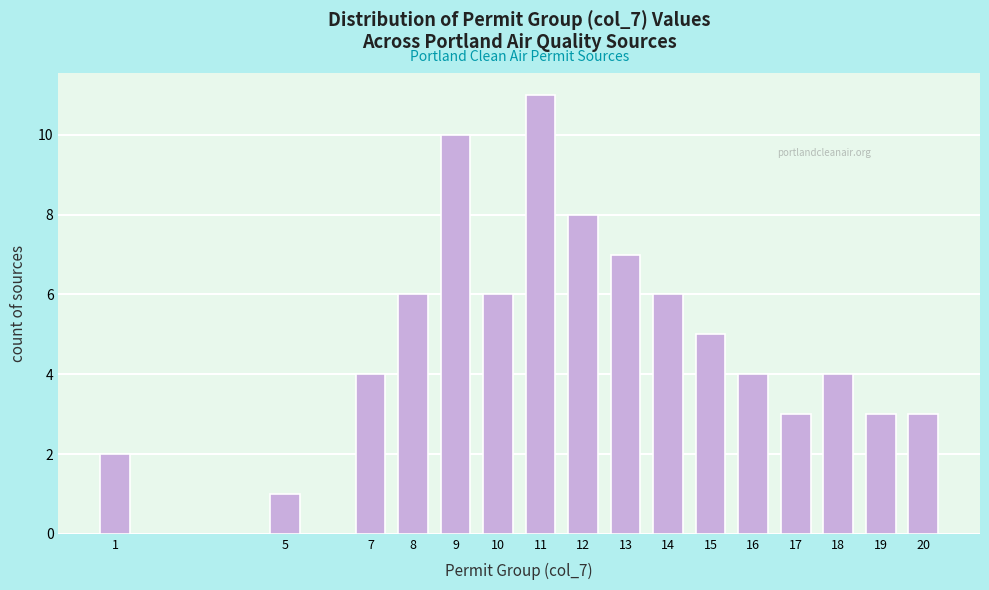

Reading right to left, transcribe all the data shown in this chart.

3	3	4	3	4	5	6	7	8	11	6	10	6	4	1	2